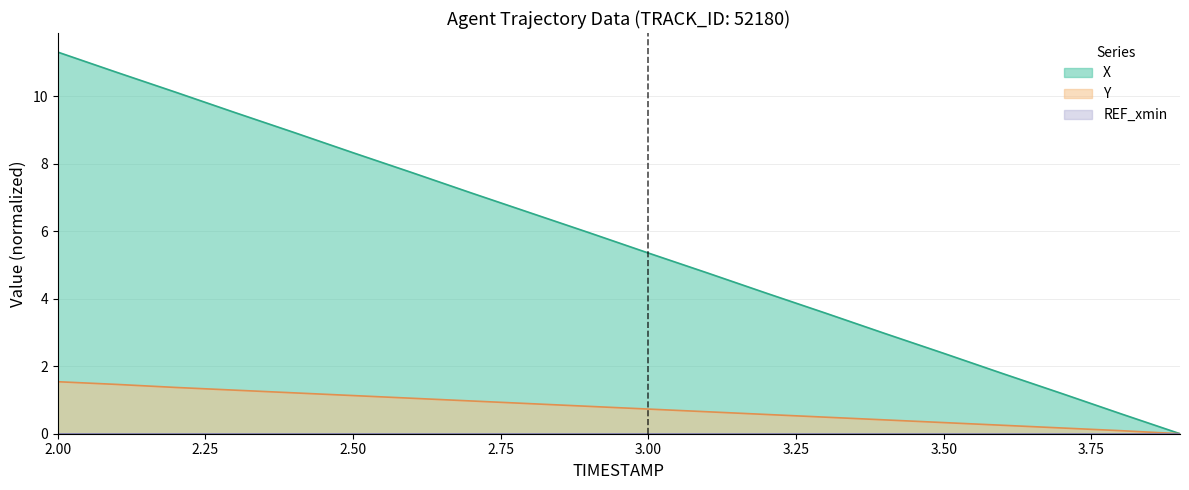

At 3.1, list the series in order from smallest to largest.

Y, X